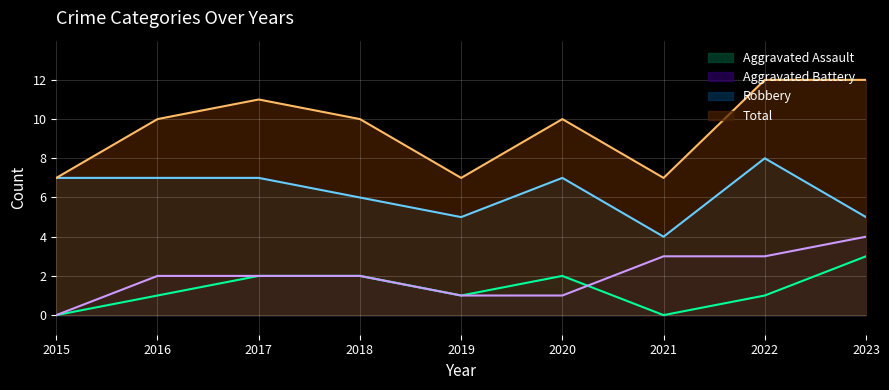

How many lines are shown in the chart?

4